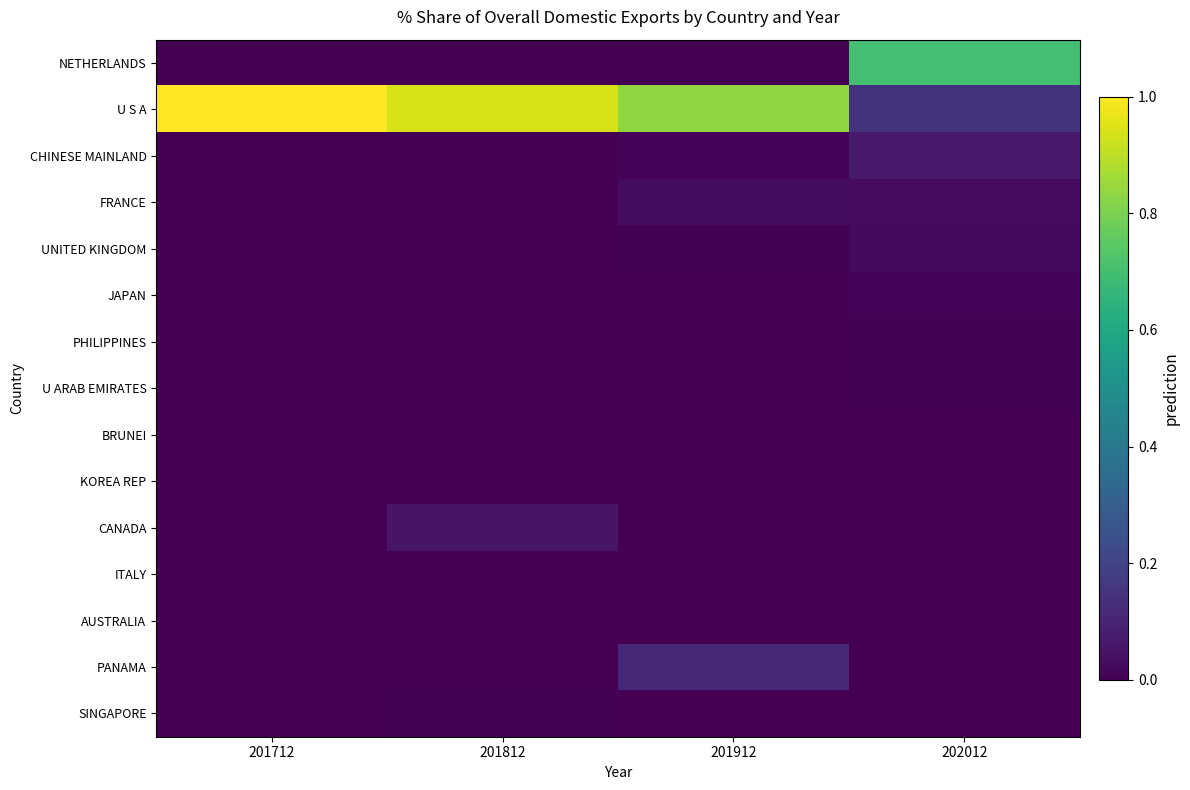

Reading left to right, transcribe all the data shown in this chart.

NETHERLANDS: 201712=0.0	201812=0.0	201912=0.3	202012=70.3
U S A: 201712=100.0	201812=94.0	201912=83.5	202012=14.8
CHINESE MAINLAND: 201712=0.0	201812=0.0	201912=0.9	202012=7.4
FRANCE: 201712=0.0	201812=0.0	201912=3.2	202012=3.0
UNITED KINGDOM: 201712=0.0	201812=0.0	201912=0.5	202012=2.3
JAPAN: 201712=0.0	201812=0.0	201912=0.0	202012=0.9
PHILIPPINES: 201712=0.0	201812=0.0	201912=0.1	202012=0.6
U ARAB EMIRATES: 201712=0.0	201812=0.0	201912=0.0	202012=0.4
BRUNEI: 201712=0.0	201812=0.0	201912=0.1	202012=0.2
KOREA REP: 201712=0.0	201812=0.0	201912=0.0	202012=0.1
CANADA: 201712=0.0	201812=5.5	201912=0.0	202012=0.0
ITALY: 201712=0.0	201812=0.0	201912=0.0	202012=0.0
AUSTRALIA: 201712=0.0	201812=0.0	201912=0.0	202012=0.0
PANAMA: 201712=0.0	201812=0.0	201912=11.3	202012=0.0
SINGAPORE: 201712=0.0	201812=0.5	201912=0.0	202012=0.0